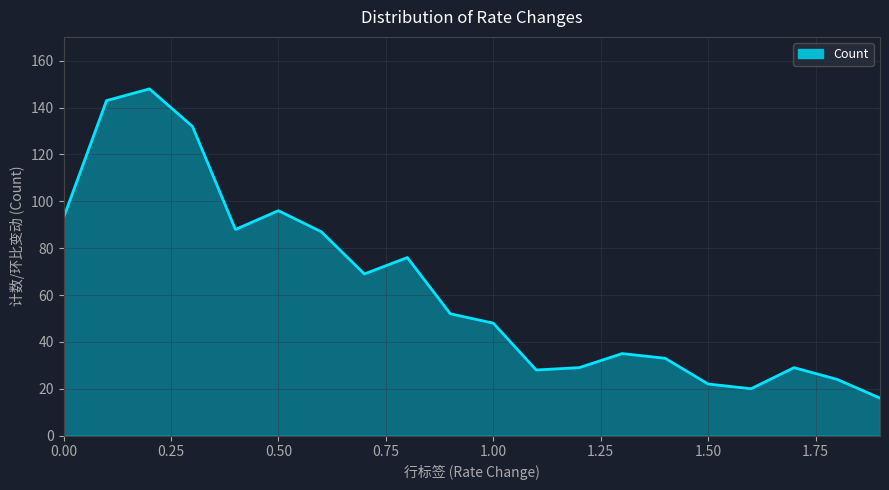

What is the difference between the maximum and minimum values?

132